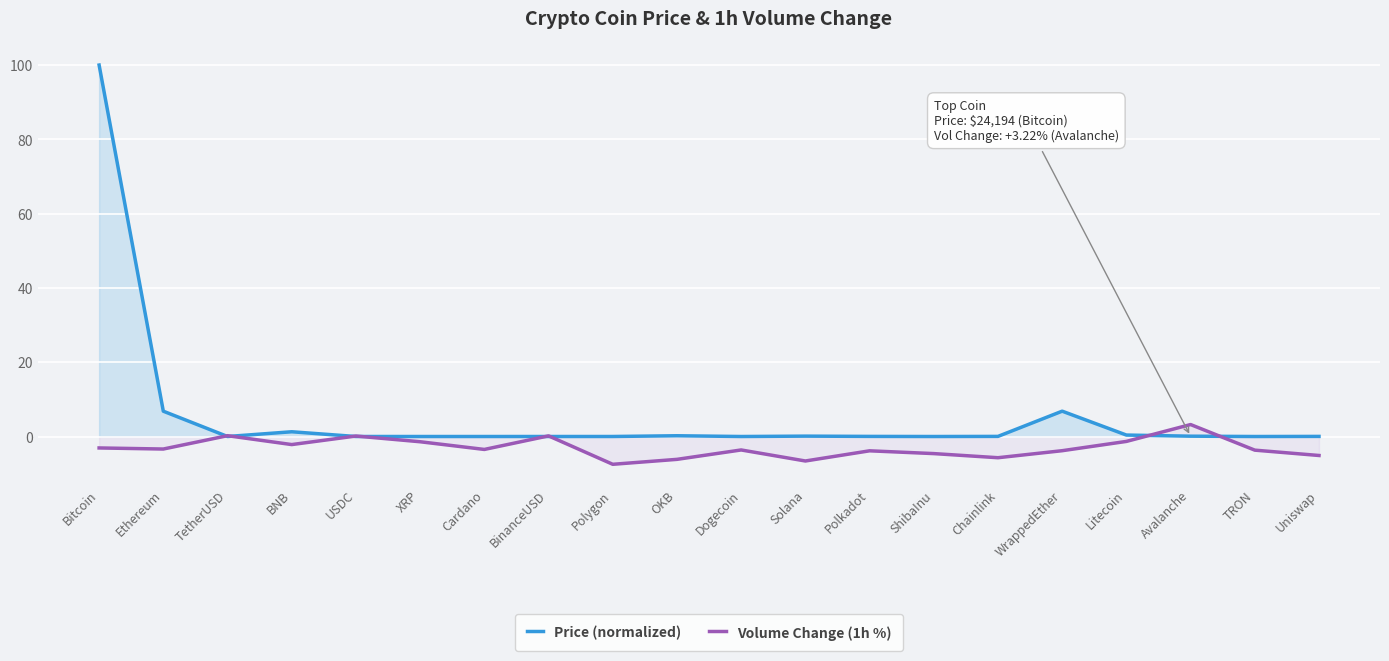

What is the highest value of the Volume Change (1h %) series?

3.2